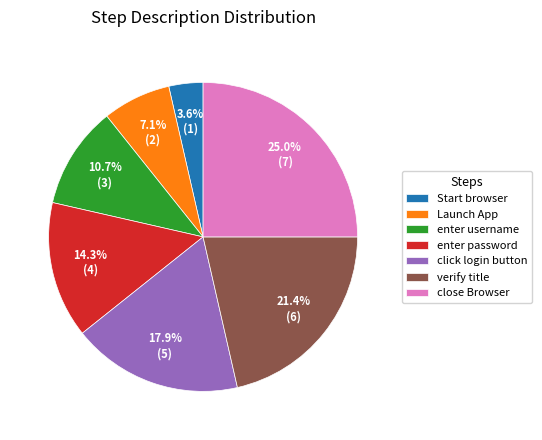

Is there any slice that represents more than half of the pie?

No